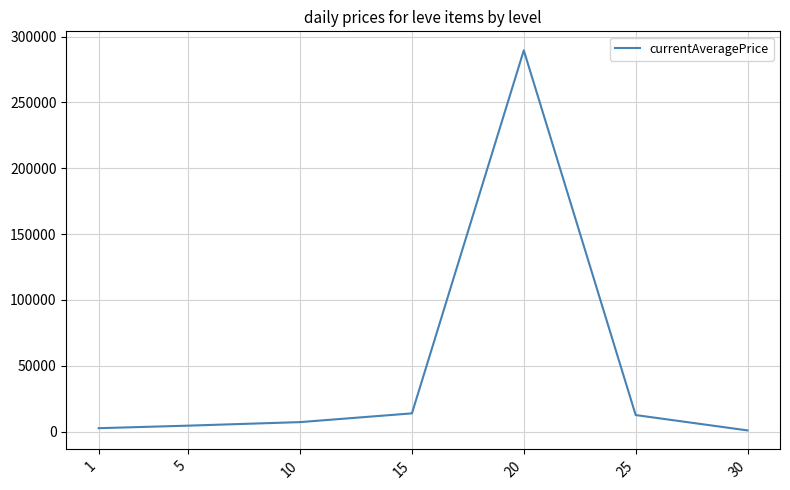

Reading left to right, extract all data points from this chart.

2555.3	4488.5	7172.8	13820.0	289546.3	12537.7	870.5